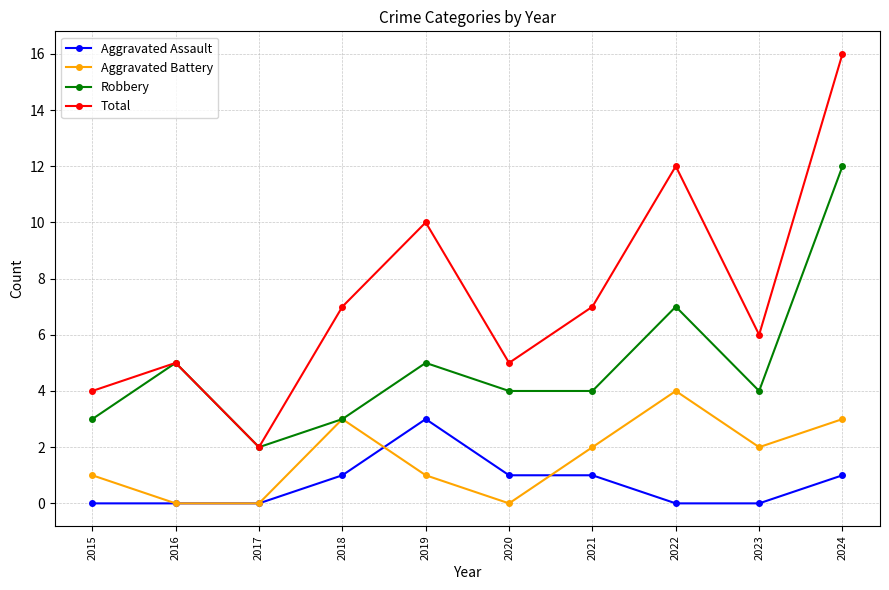

Reading left to right, extract all data points from this chart.

Aggravated Assault: 0	0	0	1	3	1	1	0	0	1
Aggravated Battery: 1	0	0	3	1	0	2	4	2	3
Robbery: 3	5	2	3	5	4	4	7	4	12
Total: 4	5	2	7	10	5	7	12	6	16